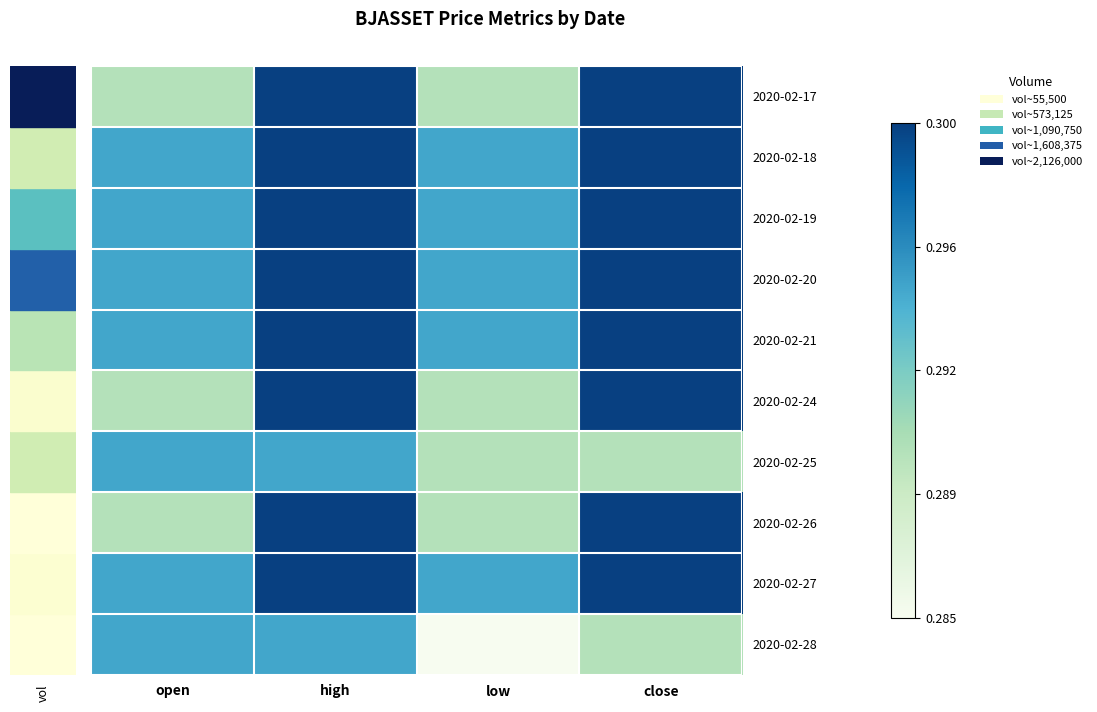

Reading left to right, transcribe all the data shown in this chart.

2020-02-17: open=0.3	high=0.3	low=0.3	close=0.3
2020-02-18: open=0.3	high=0.3	low=0.3	close=0.3
2020-02-19: open=0.3	high=0.3	low=0.3	close=0.3
2020-02-20: open=0.3	high=0.3	low=0.3	close=0.3
2020-02-21: open=0.3	high=0.3	low=0.3	close=0.3
2020-02-24: open=0.3	high=0.3	low=0.3	close=0.3
2020-02-25: open=0.3	high=0.3	low=0.3	close=0.3
2020-02-26: open=0.3	high=0.3	low=0.3	close=0.3
2020-02-27: open=0.3	high=0.3	low=0.3	close=0.3
2020-02-28: open=0.3	high=0.3	low=0.3	close=0.3